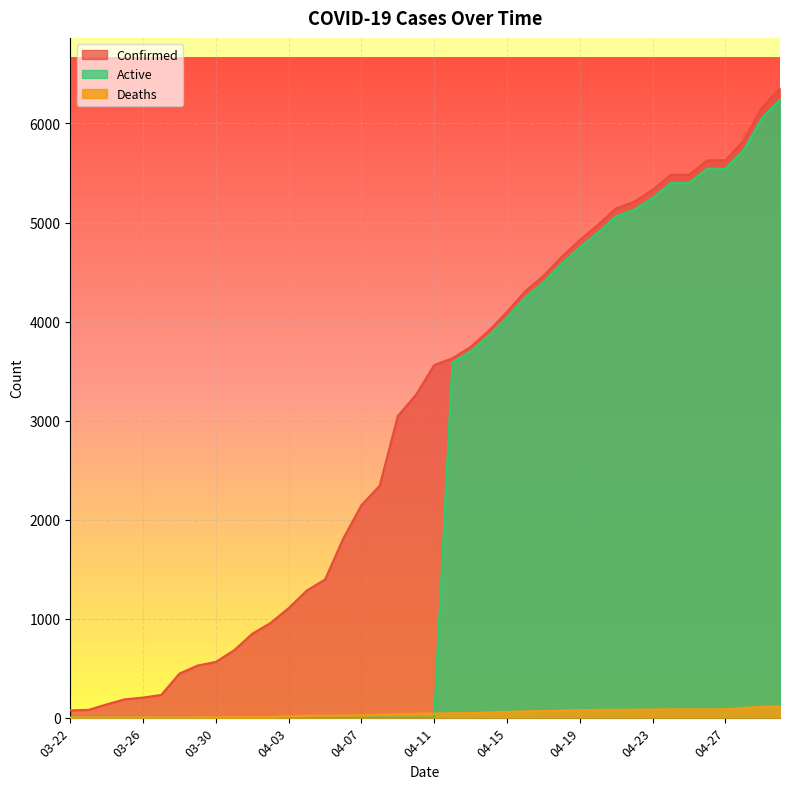

True or false: Confirmed and Active cross at least once.

False